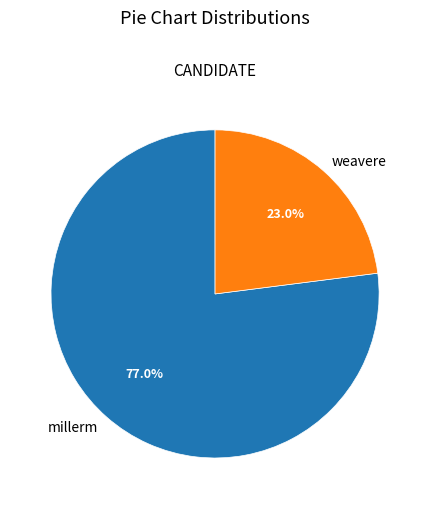

Approximately how many times larger is the value at weavere compared to millerm?

0.3